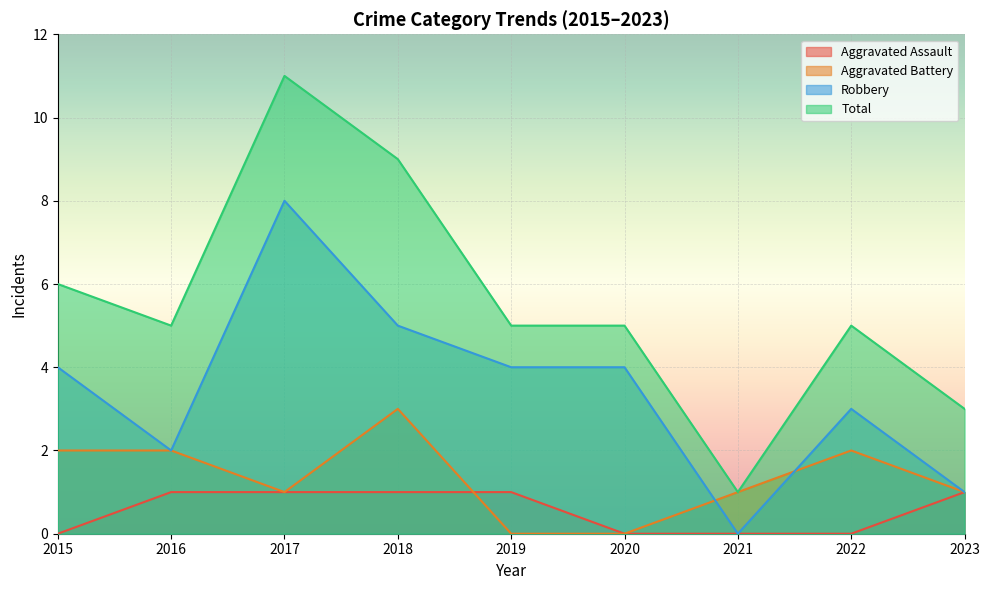

What are all the series names shown in the legend?

Aggravated Assault, Aggravated Battery, Robbery, Total